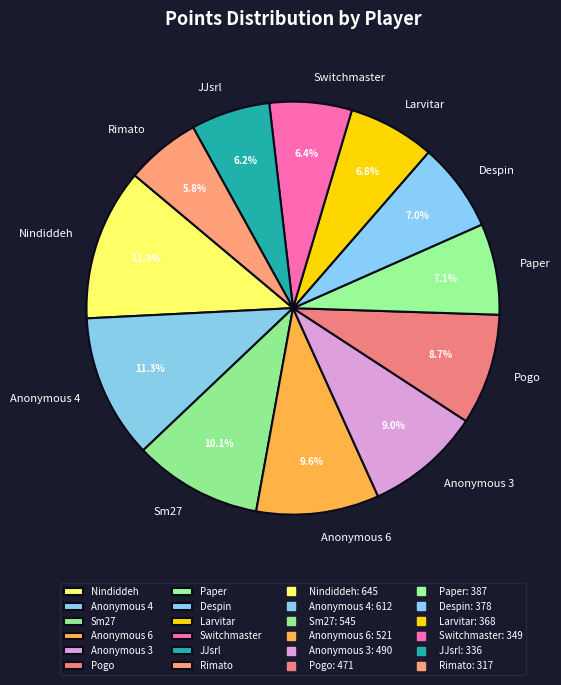

Approximately how many times larger is the value at Rimato compared to Anonymous 4?

0.5